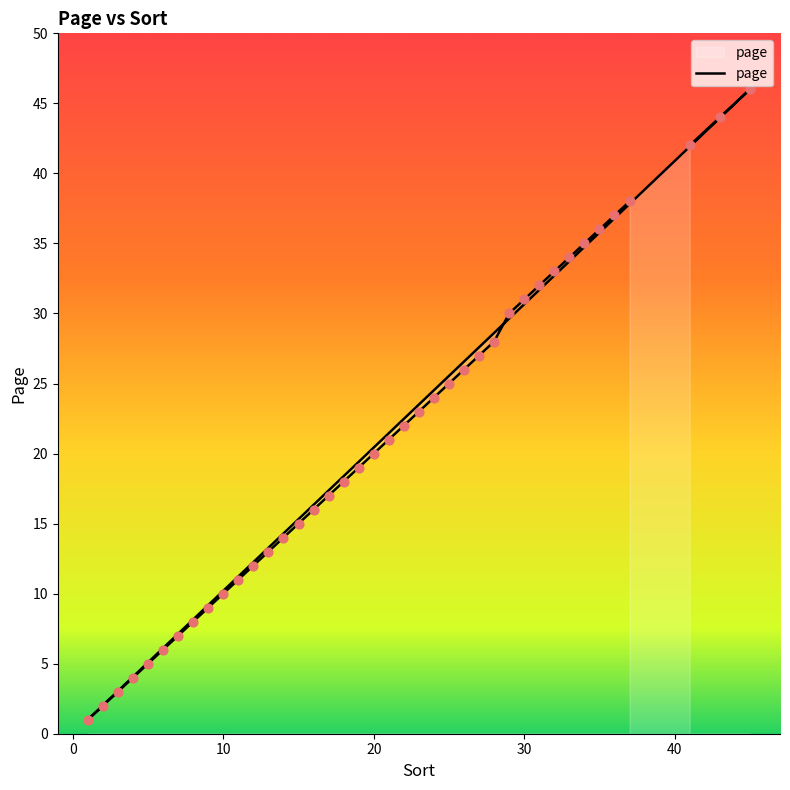

What is the ratio of the value at 34 to the value at 27?

1.3